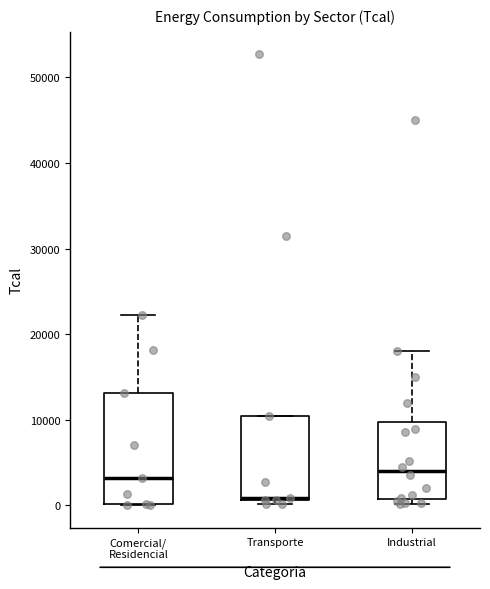

Where does the upper whisker of the box for Comercial/ Residencial end on the y-axis? The values are not printed on the chart, so give them approximately, as read against the axis.

22000